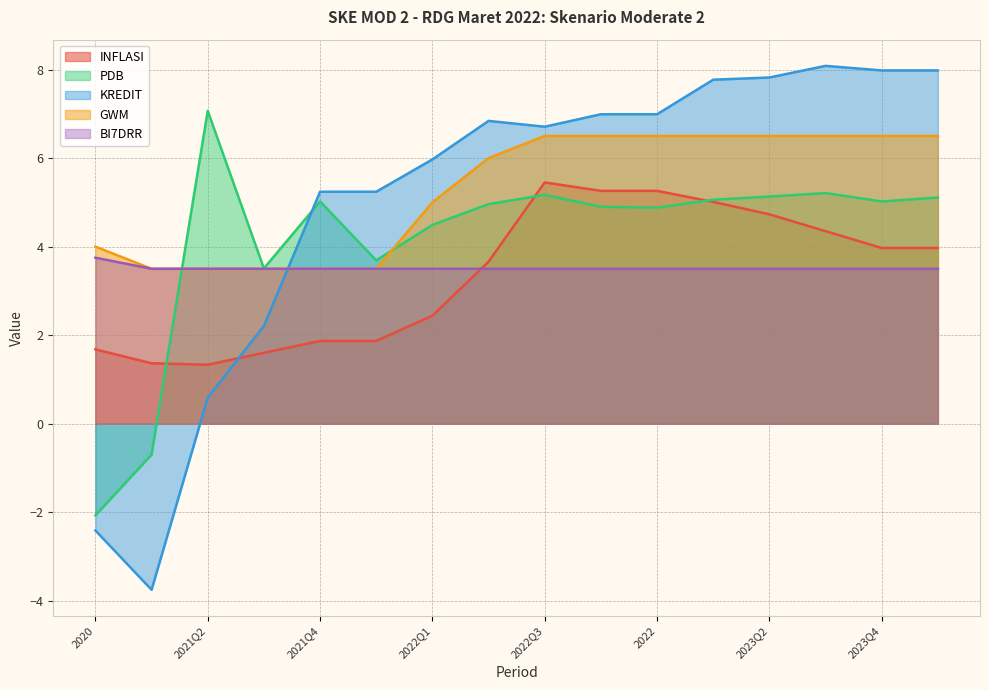

List the series in order of their peak value, lowest first.

BI7DRR, INFLASI, GWM, PDB, KREDIT